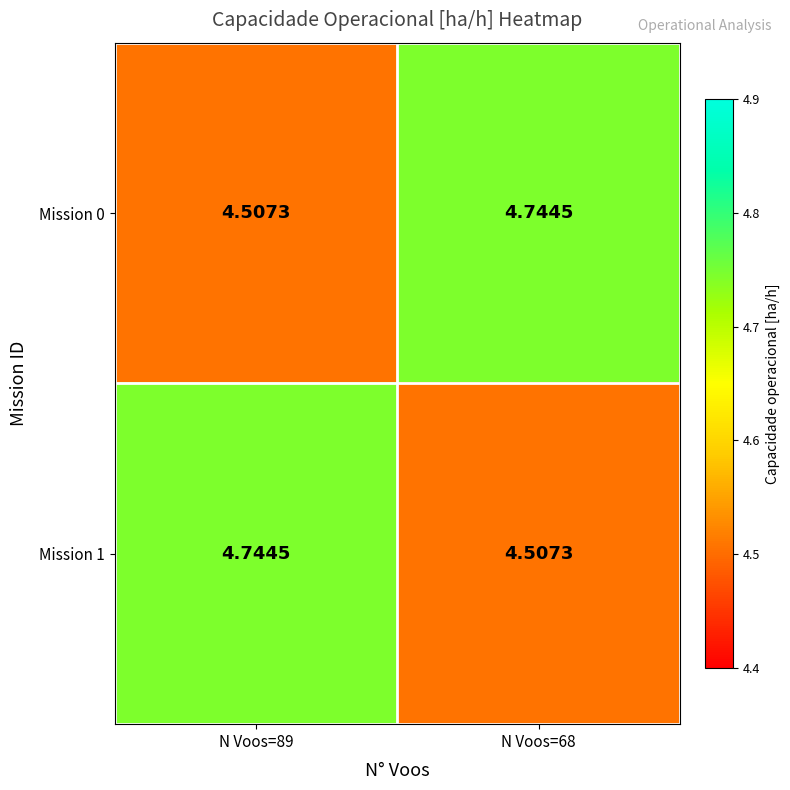

What is the spread (max minus min) of values at N Voos=68?

0.2